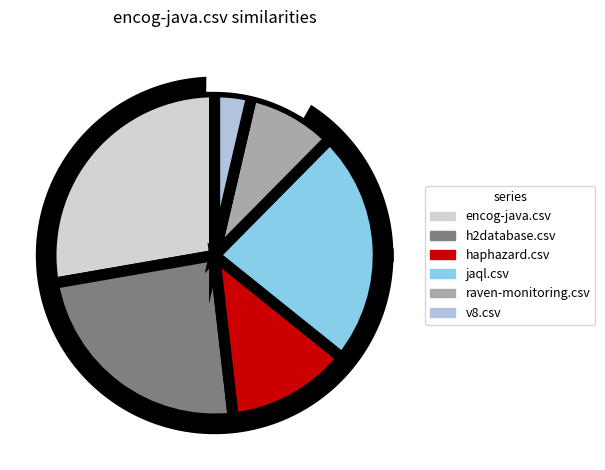

Is it true that h2database.csv is 38% of the pie?

False